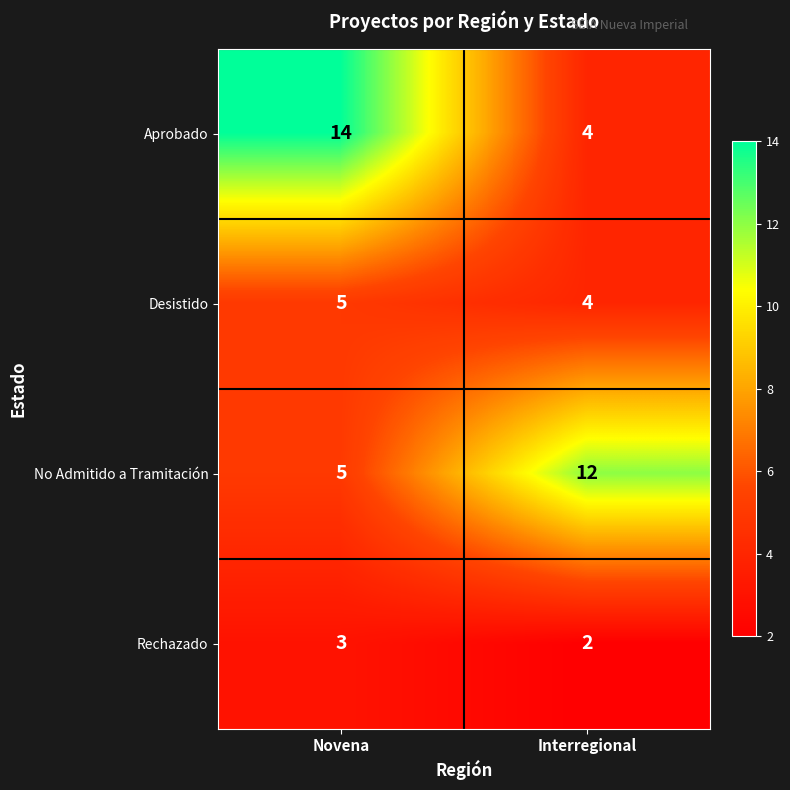

The value of No Admitido a Tramitación at Interregional is 7. True or false?

False